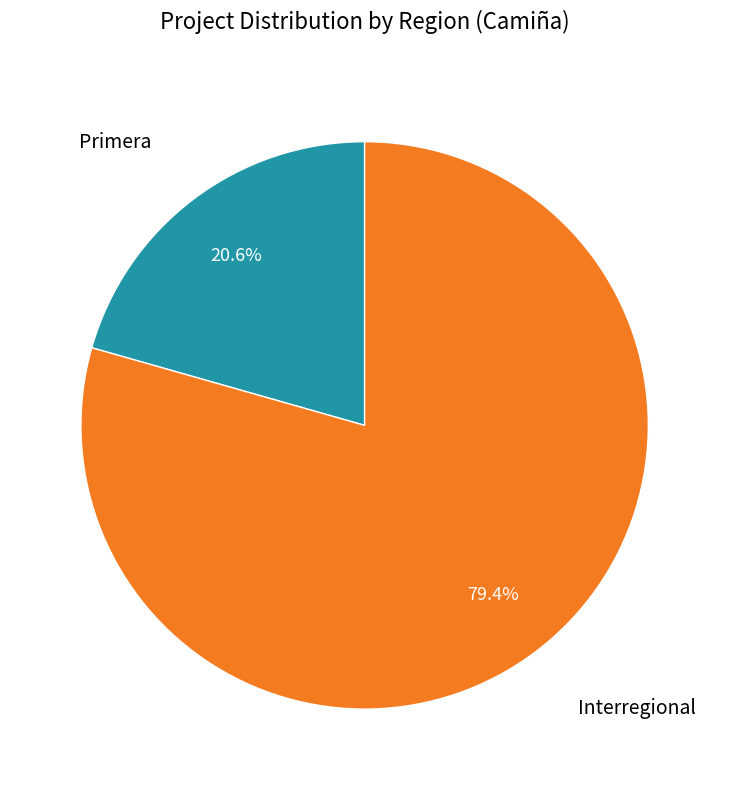

Is there any slice that represents more than half of the pie?

Yes